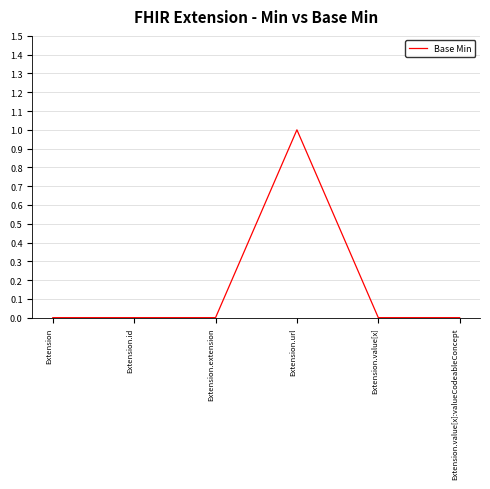

Is it true that the value at Extension is -1?

False